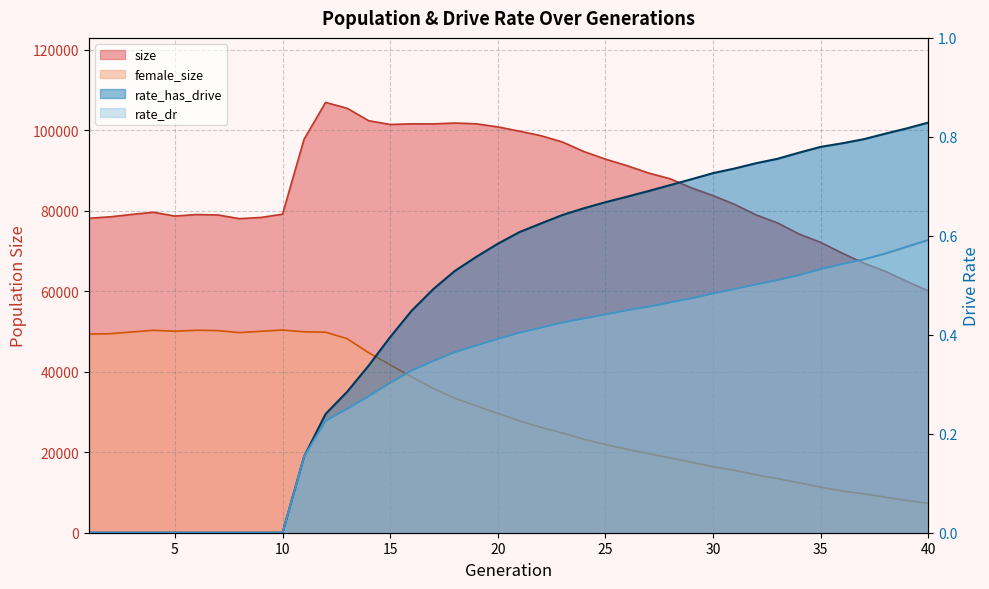

How many lines are shown in the chart?

4